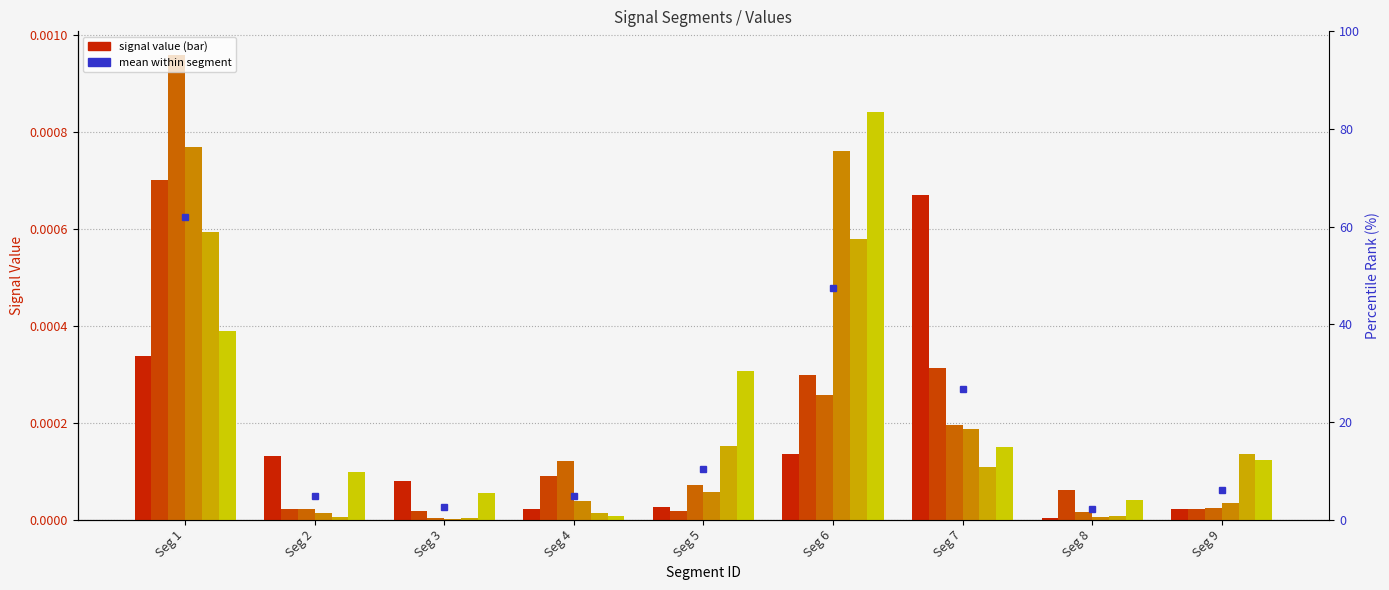

True or false: Signal_Value_5 has a value of 0.0 at Seg 3.

True